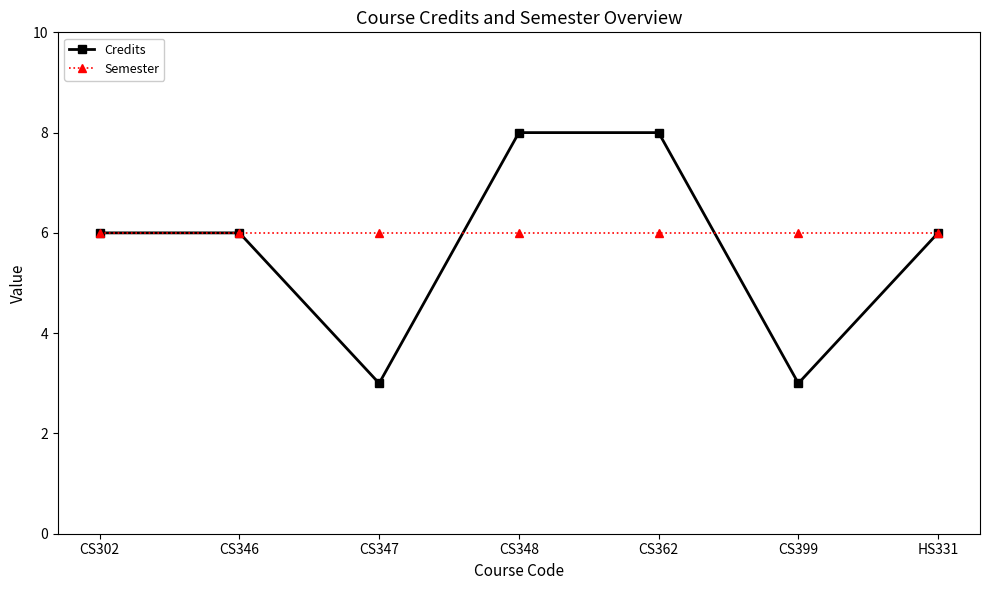

What is the difference between the maximum and minimum values in the Credits series?

5